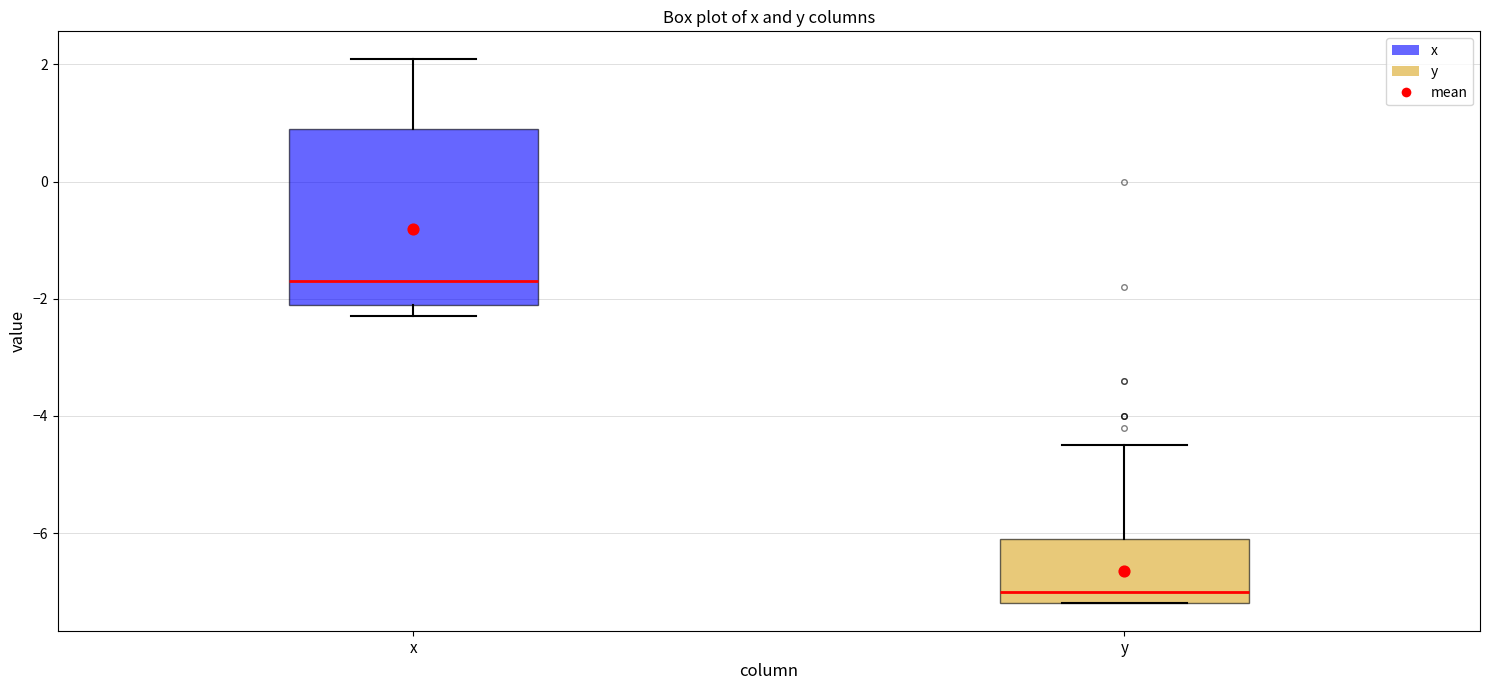

Where does the median line of the box for x sit on the y-axis? The values are not printed on the chart, so give them approximately, as read against the axis.

-1.6